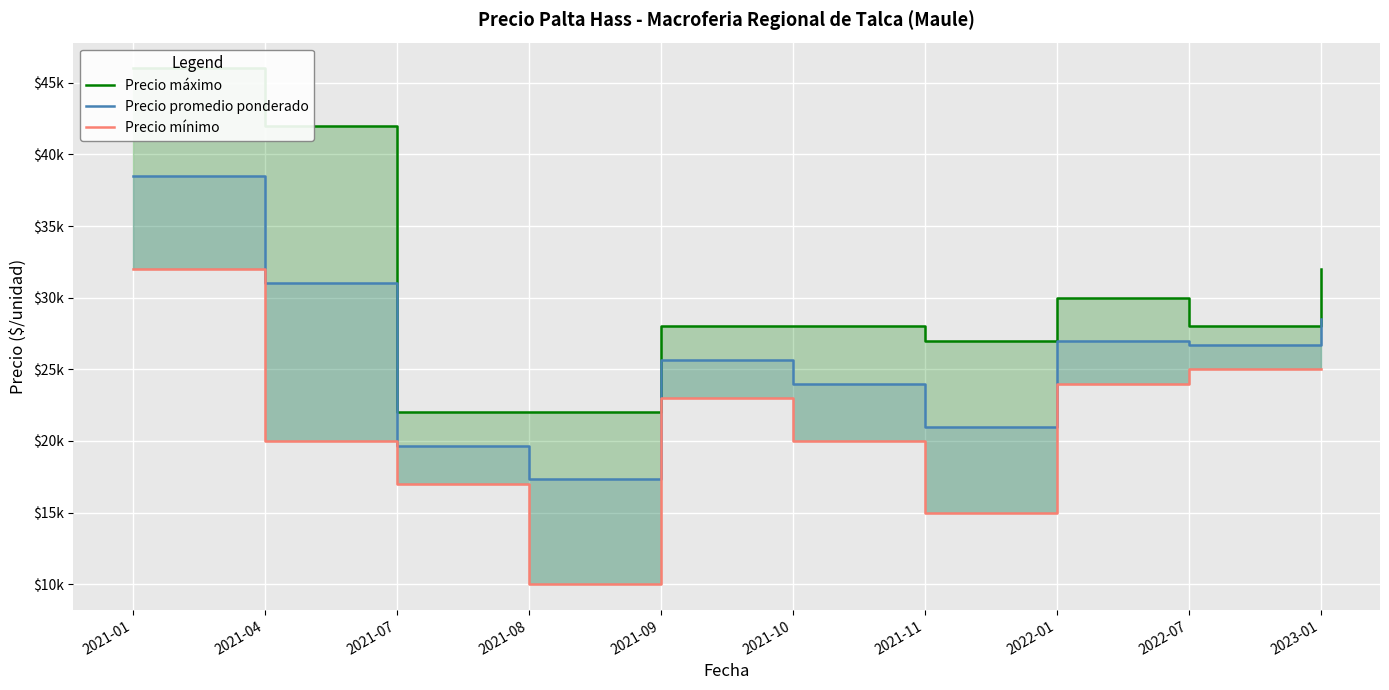

How many lines are shown in the chart?

3